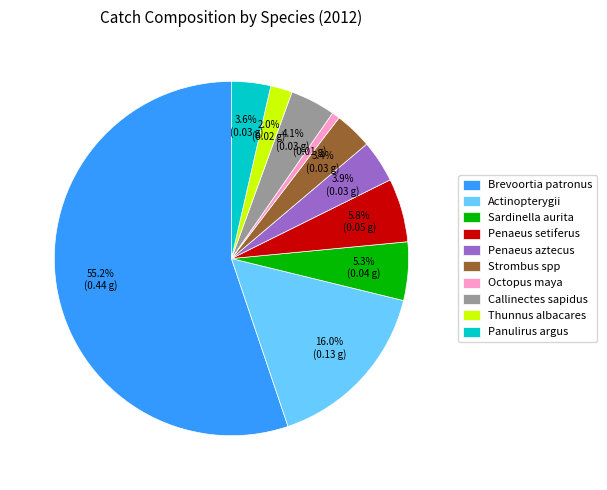

How many slices are in this pie chart?

10